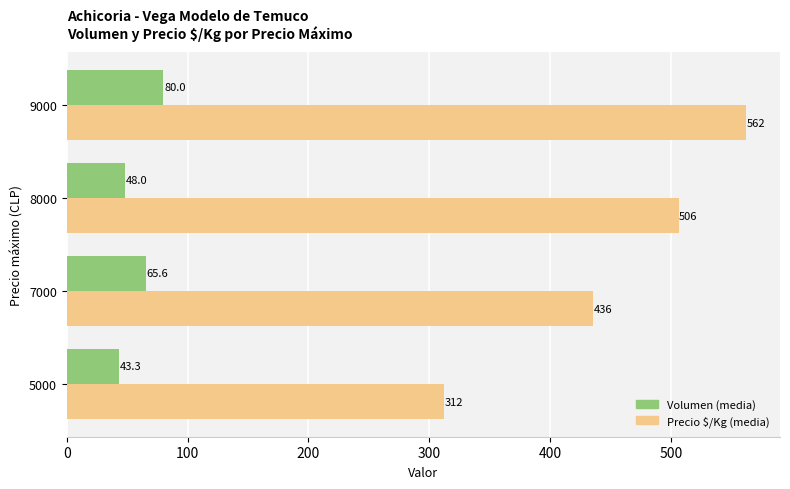

How many Volumen (media) values are between 48 and 80?

3